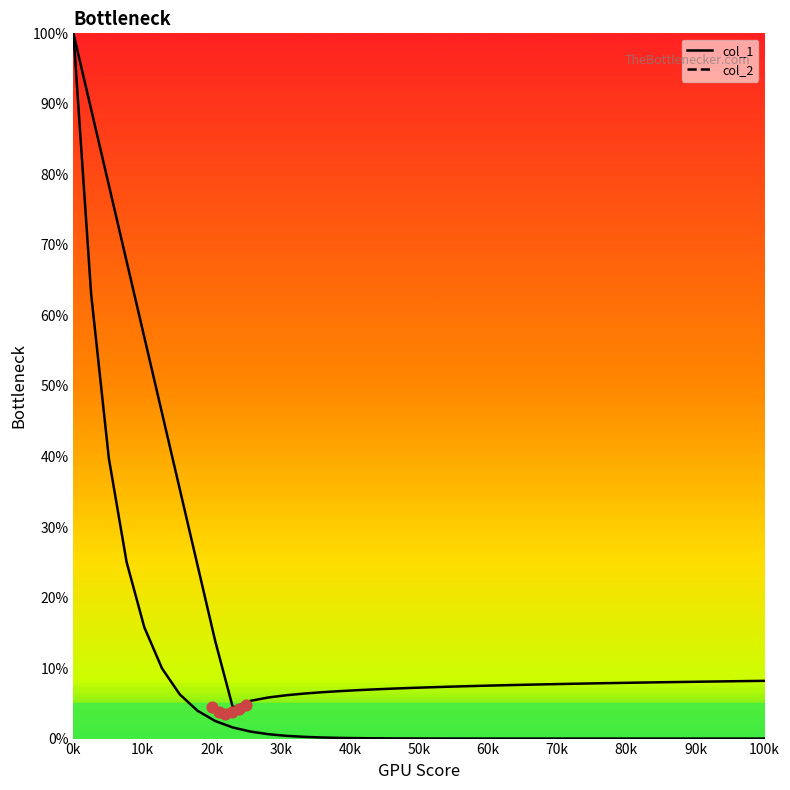

At how many categories does at least one series exceed 96?

1